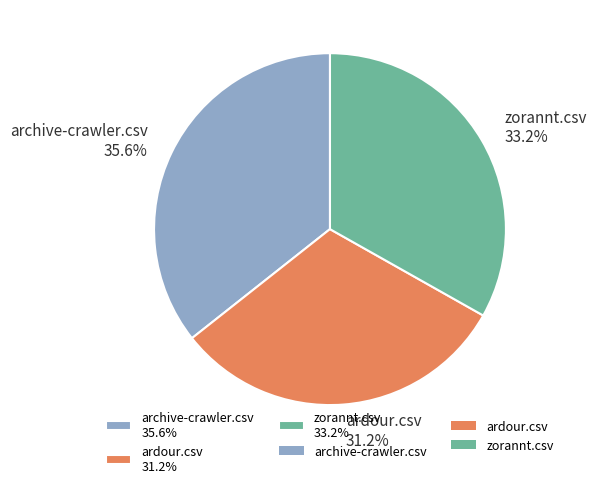

Rank the categories by value from highest to lowest.

archive-crawler.csv, zorannt.csv, ardour.csv